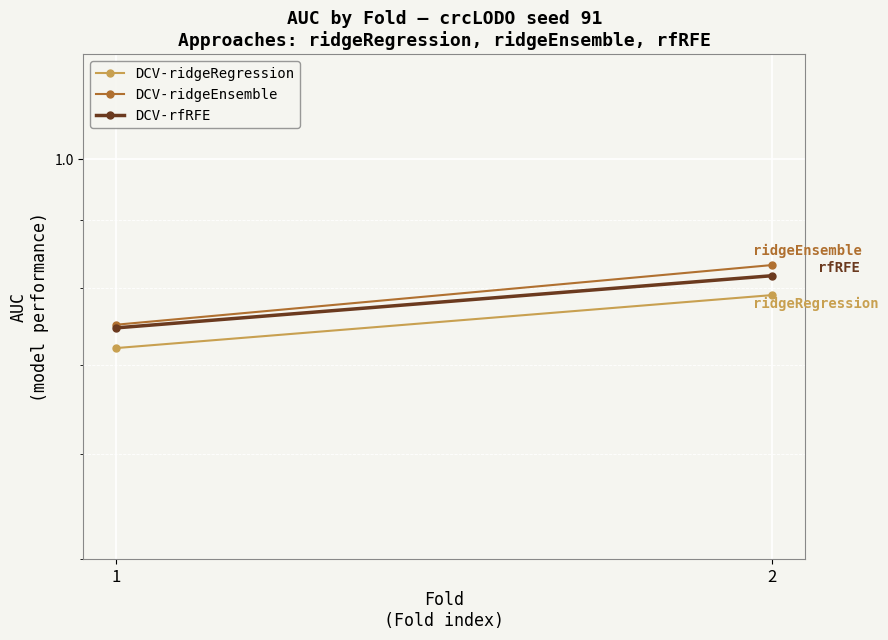

Which series has the largest total across all categories?

DCV-ridgeEnsemble